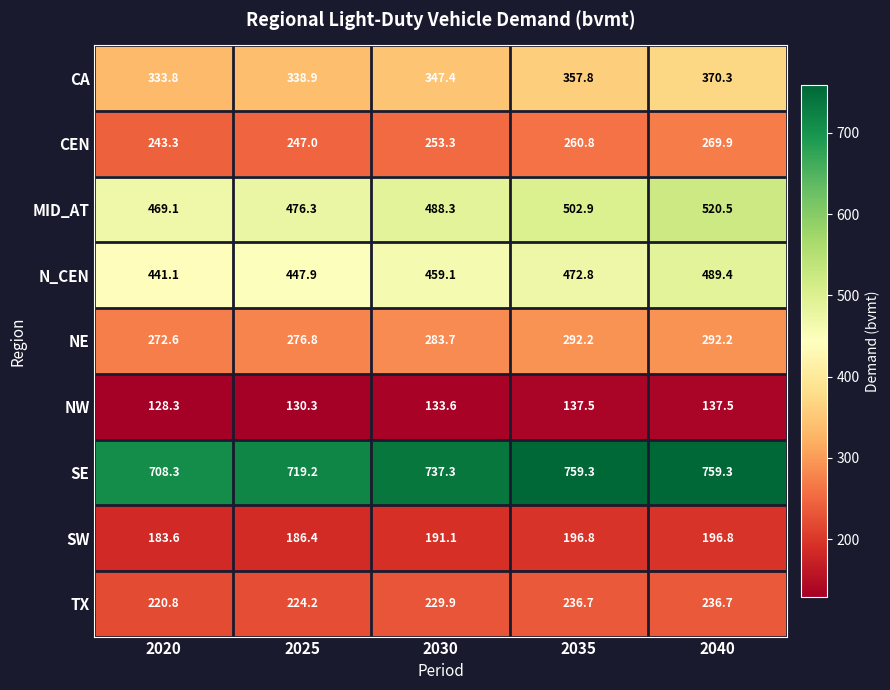

At which label does NE first exceed 283?

2030